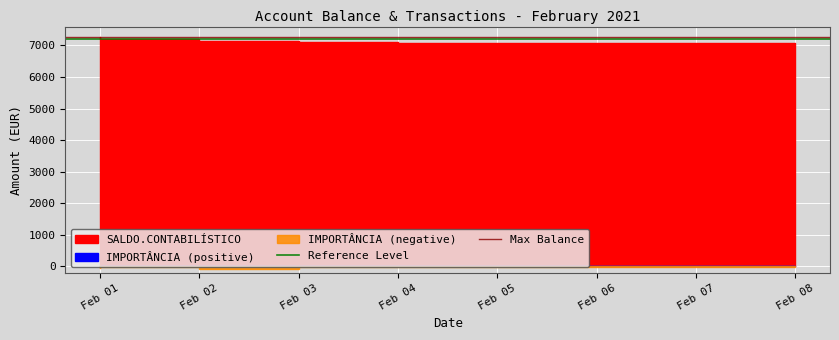

What is the approximate value of Max Balance at Feb 01?

7263.5